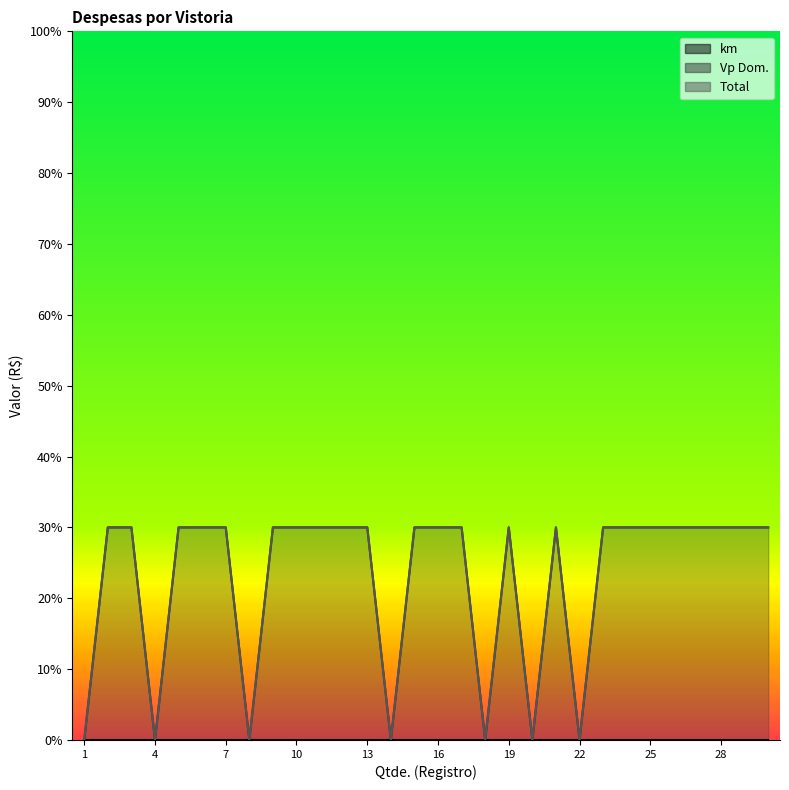

Where is the first local maximum for Vp Dom.?

19